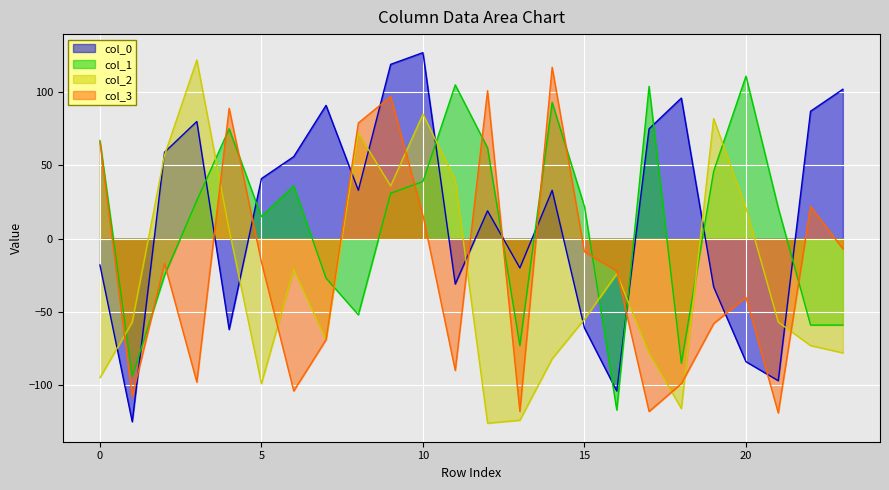

Reading left to right, what are all the values shown in this chart?

col_0: 0=-18	1=-125	2=59	3=80	4=-62	5=41	6=56	7=91	8=33	9=119	10=127	11=-31	12=19	13=-20	14=33	15=-61	16=-104	17=75	18=96	19=-33	20=-84	21=-97	22=87	23=102
col_1: 0=67	1=-94	2=-25	3=26	4=75	5=15	6=36	7=-27	8=-52	9=31	10=39	11=105	12=62	13=-73	14=93	15=22	16=-117	17=104	18=-85	19=46	20=111	21=21	22=-59	23=-59
col_2: 0=-95	1=-57	2=57	3=122	4=6	5=-99	6=-21	7=-69	8=72	9=36	10=85	11=40	12=-126	13=-124	14=-82	15=-55	16=-24	17=-78	18=-116	19=82	20=21	21=-57	22=-73	23=-78
col_3: 0=66	1=-108	2=-17	3=-98	4=89	5=-16	6=-104	7=-69	8=79	9=97	10=16	11=-90	12=101	13=-118	14=117	15=-9	16=-22	17=-118	18=-99	19=-58	20=-40	21=-119	22=22	23=-7